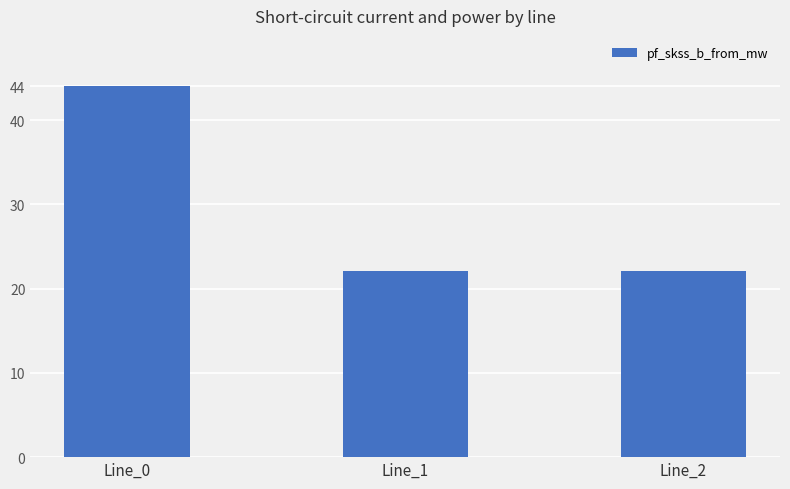

What is the smallest value displayed?

22.0